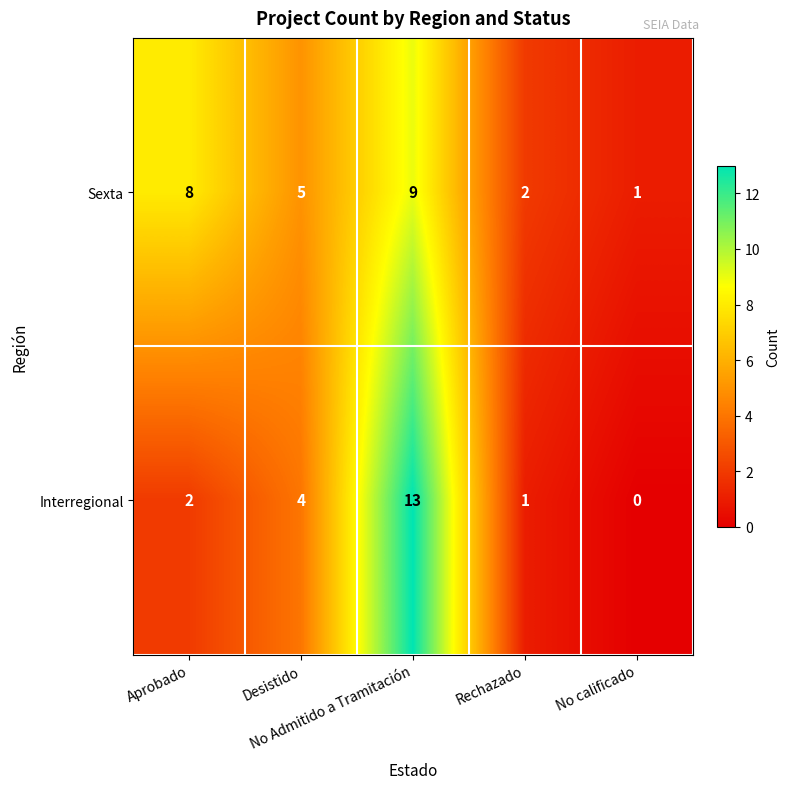

What is the average value of the Interregional series?

4